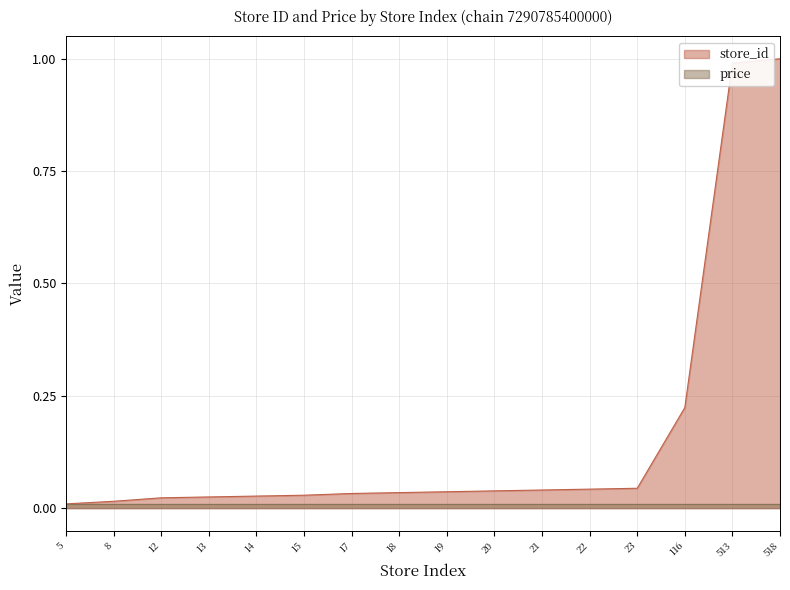

How many lines are shown in the chart?

2